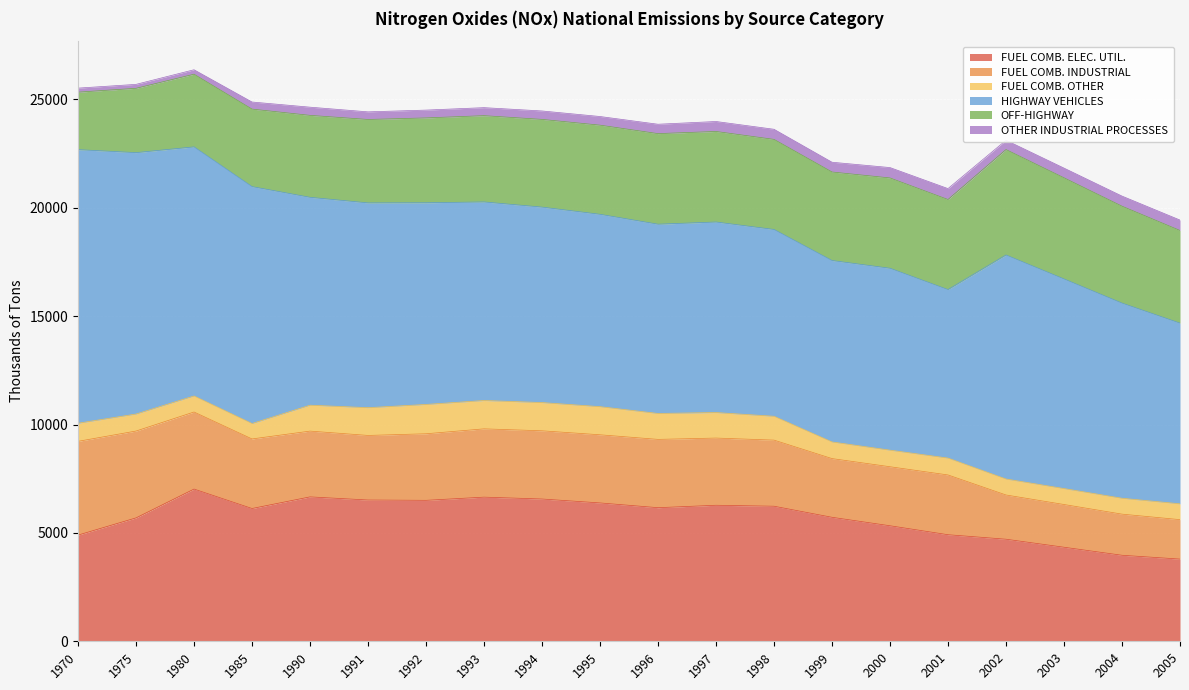

Is it true that OFF-HIGHWAY equals 6391.9 at 2004?

False